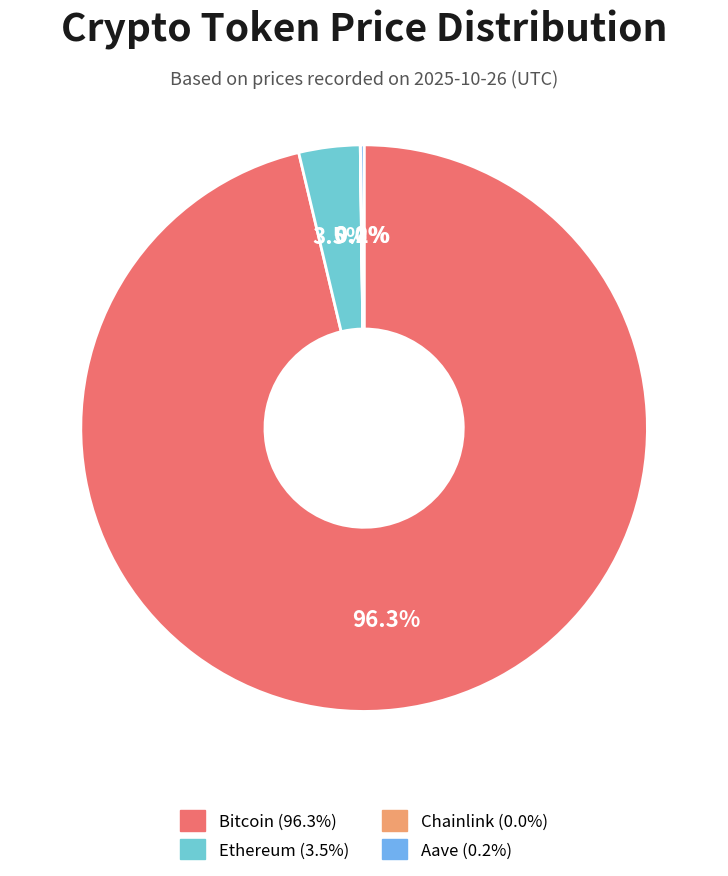

Is it true that Aave is 0% of the pie?

True